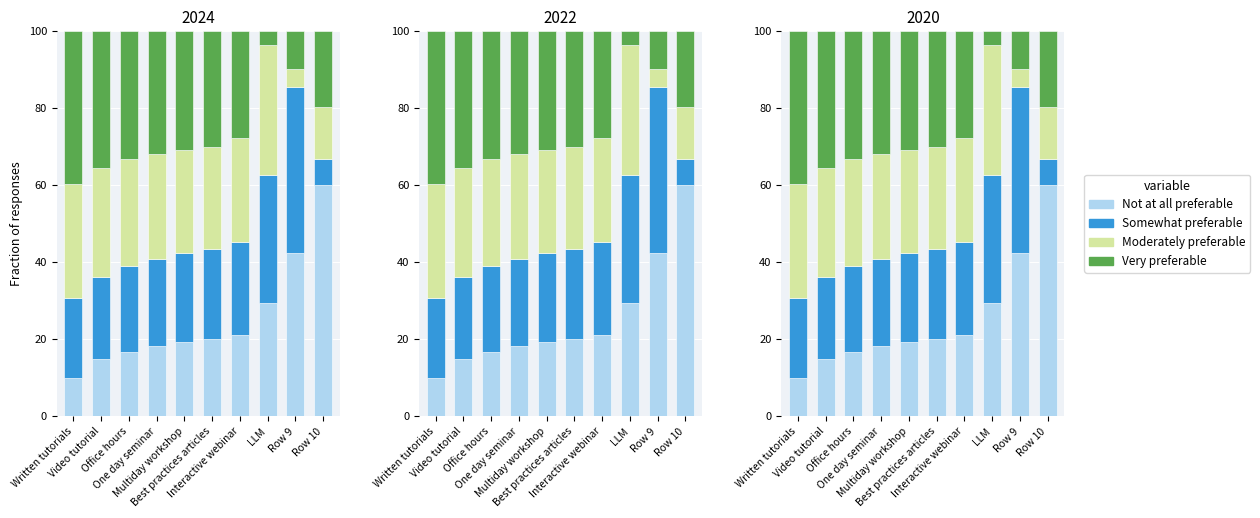

Is the value of Moderately preferable at Video tutorial greater than the value of Very preferable at Office hours?

No